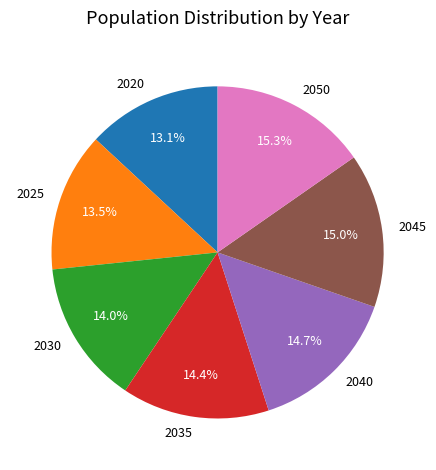

True or false: 2045 accounts for 4% of the total.

False